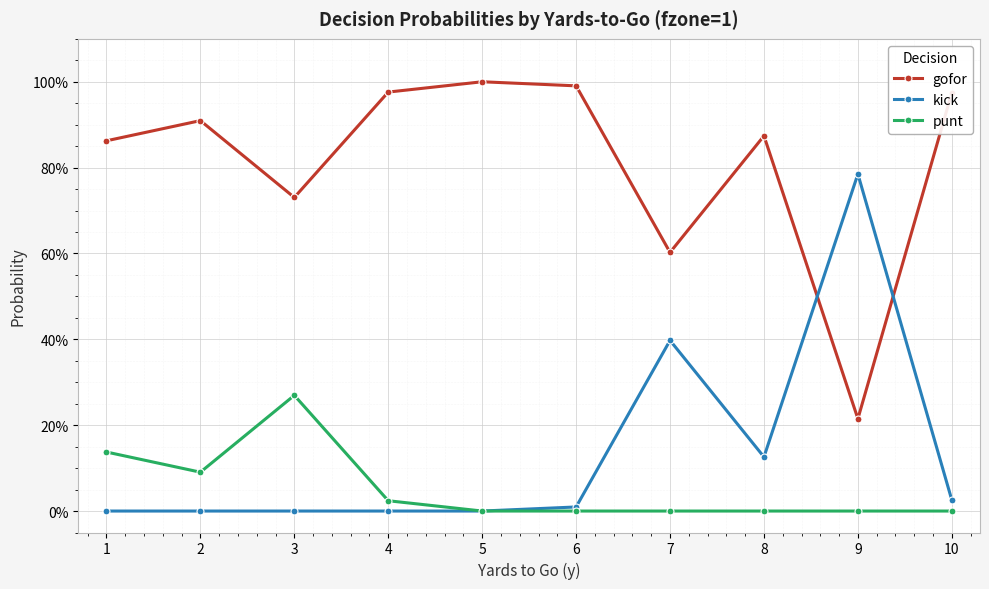

What is the average value of the punt series?

0.1